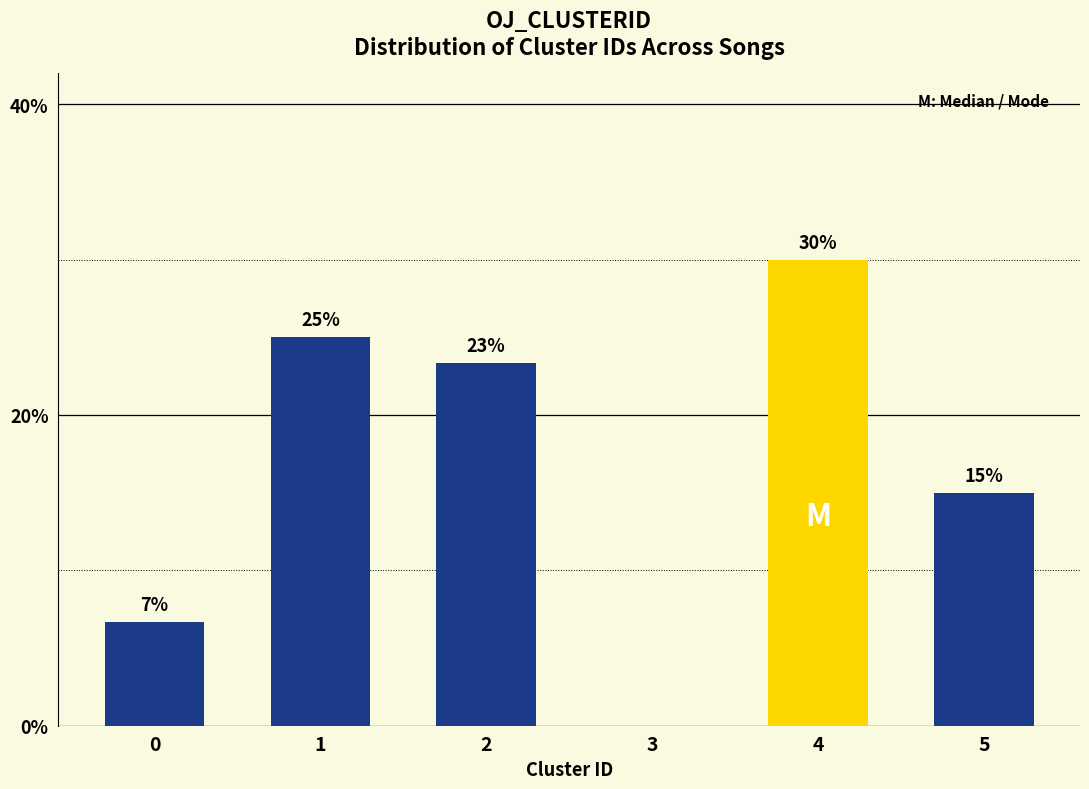

Where is the data nearest to the value 15?

5